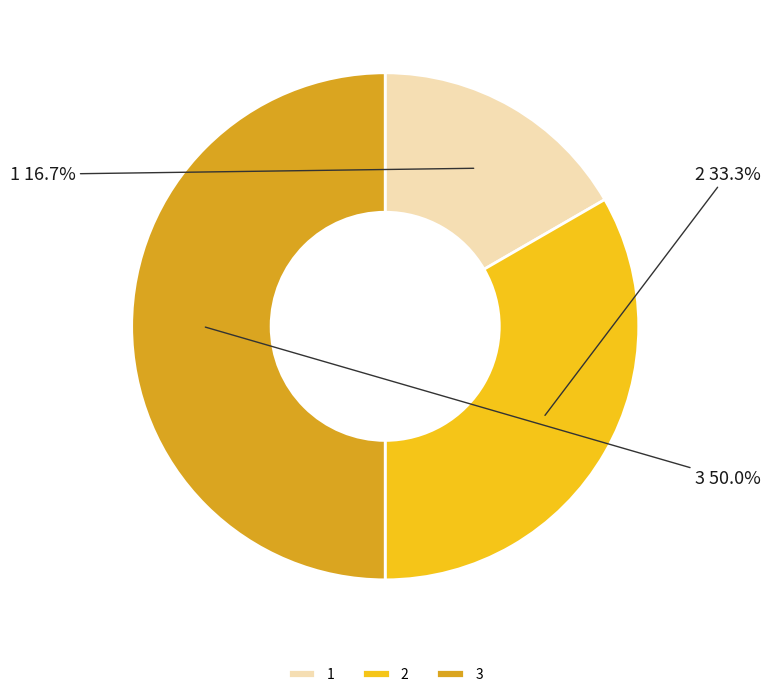

To the nearest percent, what is the difference between the largest and smallest slice percentages?

33%